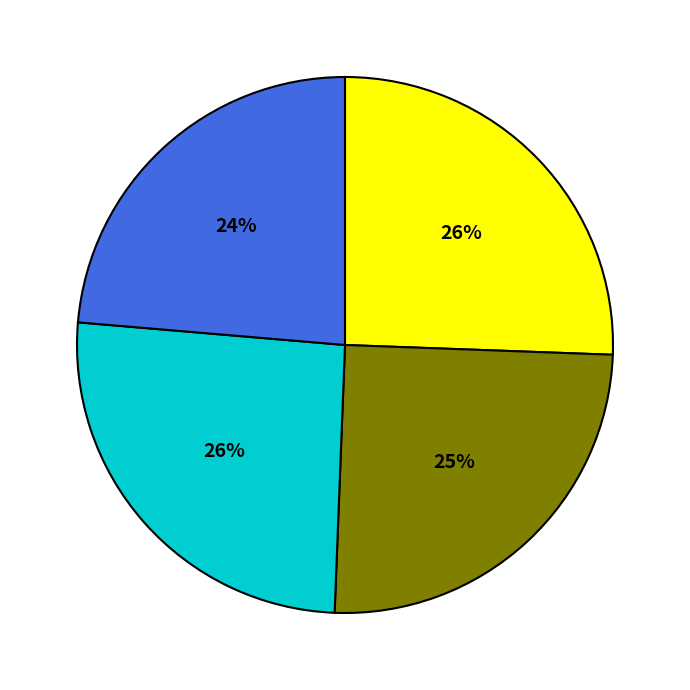

Is there any slice that represents more than half of the pie?

No